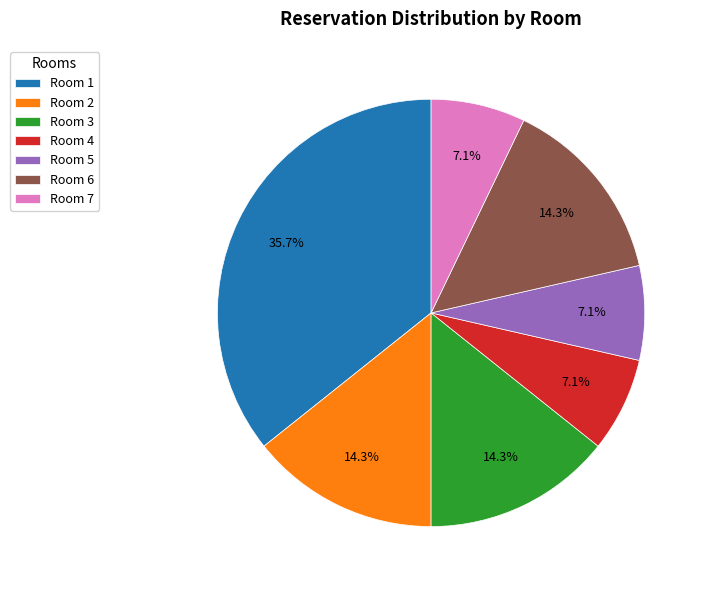

To the nearest percent, what portion does Room 6 represent?

14%